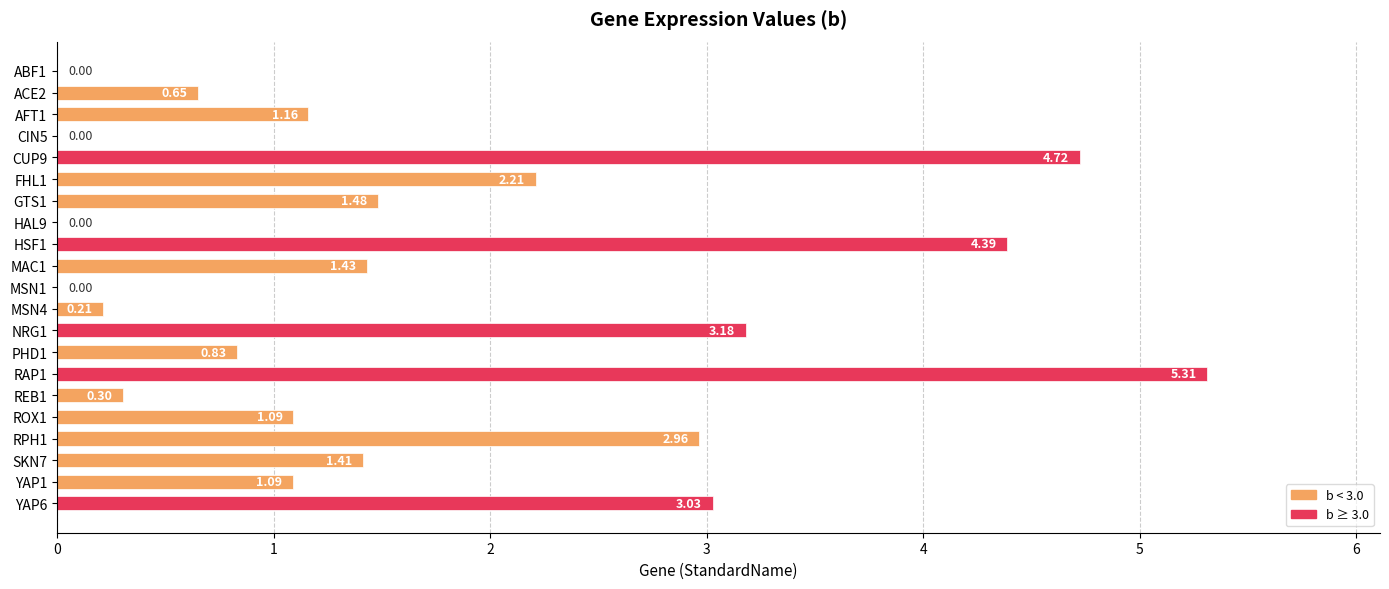

What is the change in value from MSN1 to NRG1?

+3.2